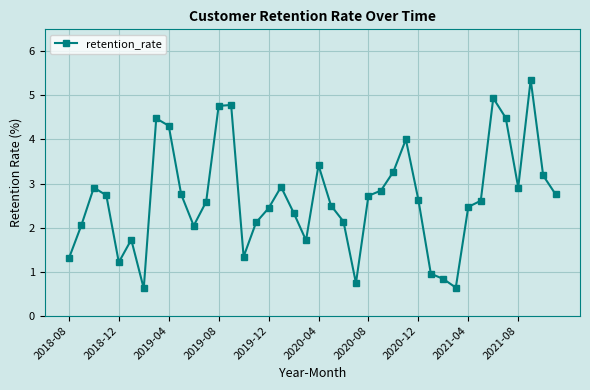

What is the average value?

2.7